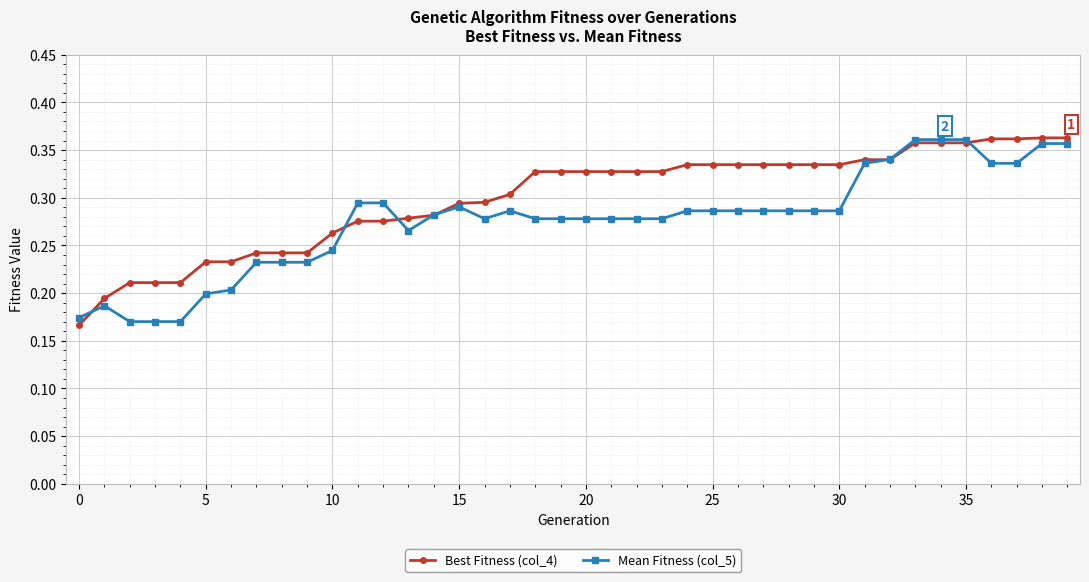

Count the Best Fitness (col_4) values in the range 0 to 1.

40